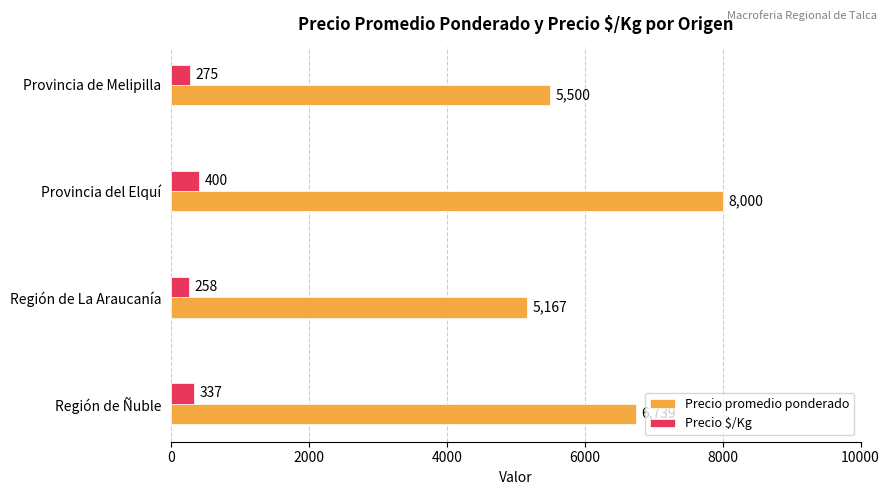

Count the number of data series in this chart.

2